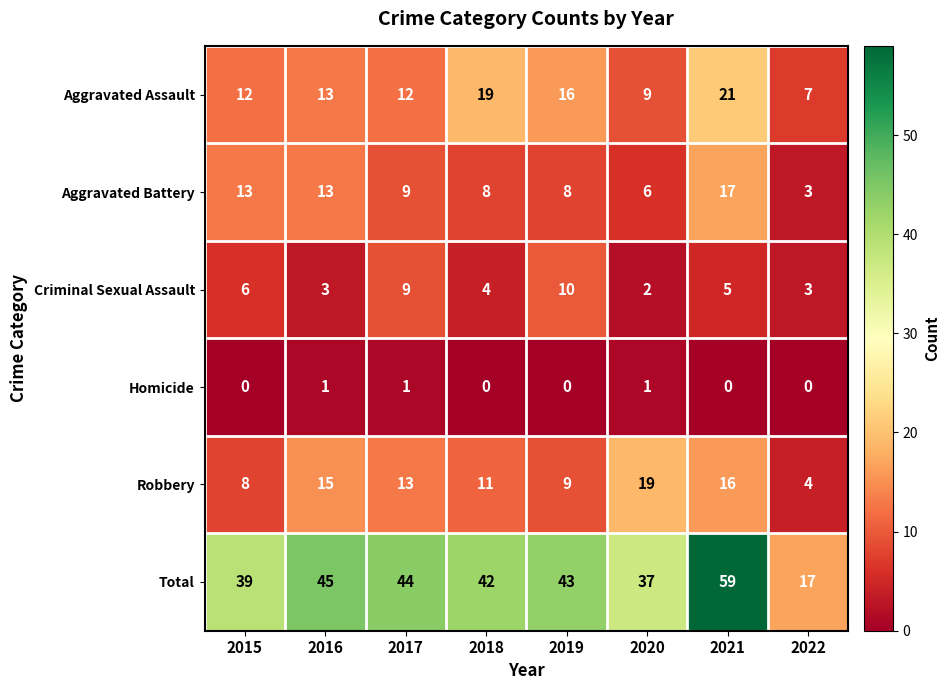

At which category is the sum across all series the highest?

2021